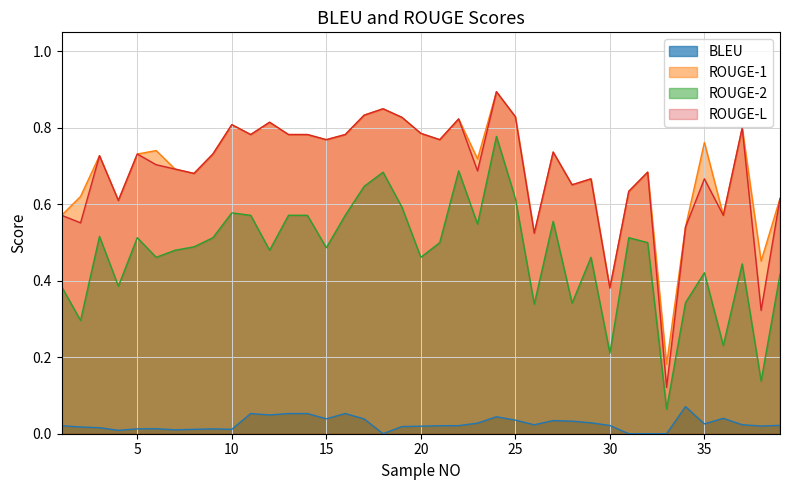

What is the maximum value shown in the chart?

0.9